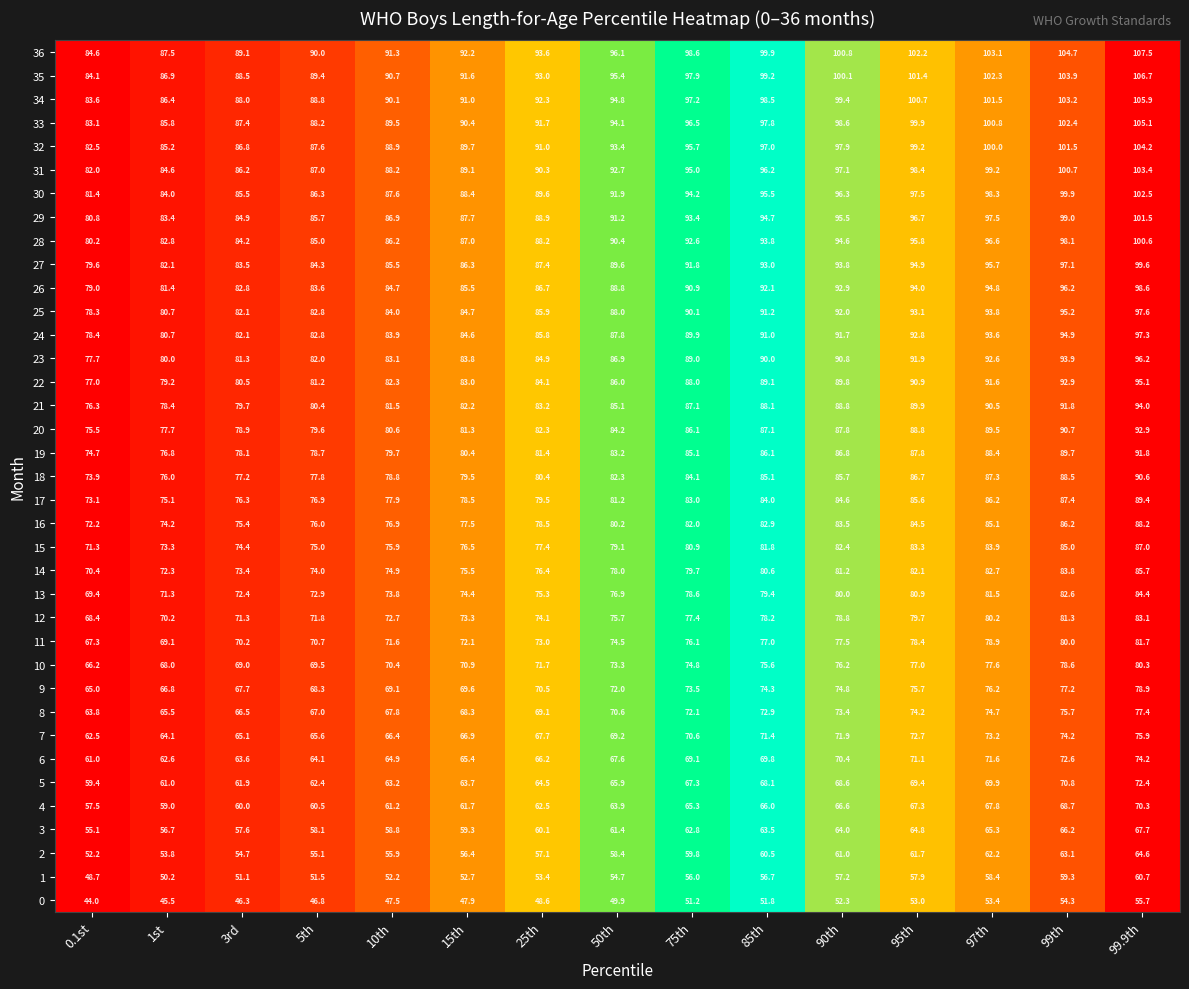

How many categories are shown in the chart?

15